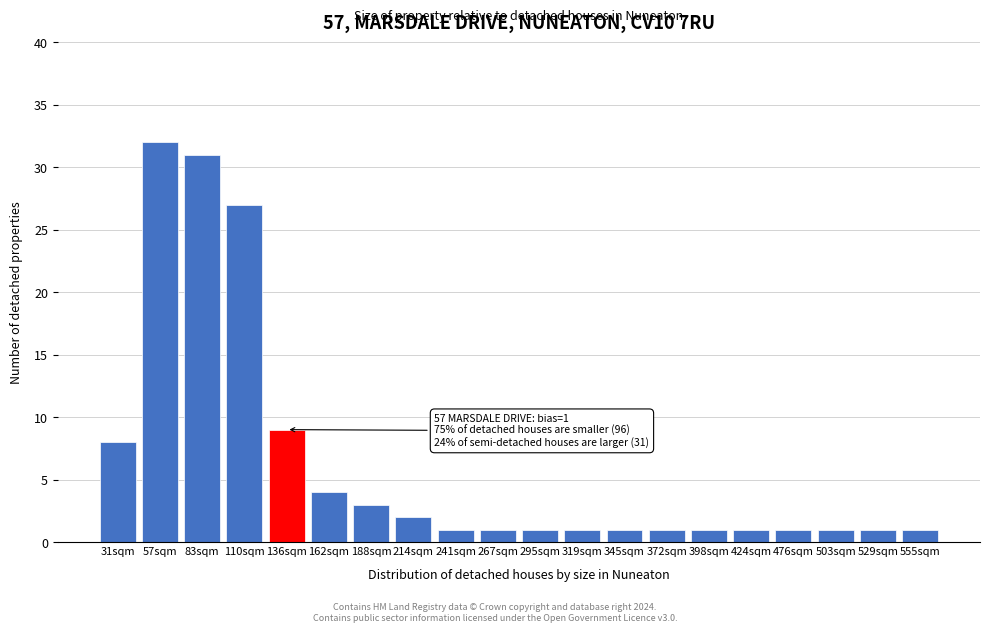

Reading left to right, what are all the values shown in this chart?

31sqm=8	57sqm=32	83sqm=31	110sqm=27	136sqm=9	162sqm=4	188sqm=3	214sqm=2	241sqm=1	267sqm=1	295sqm=1	319sqm=1	345sqm=1	372sqm=1	398sqm=1	424sqm=1	476sqm=1	503sqm=1	529sqm=1	555sqm=1